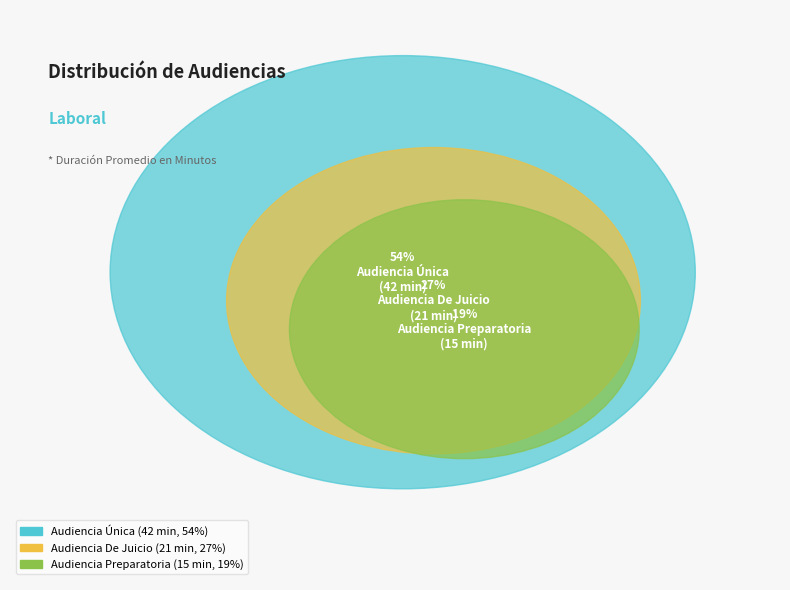

Which slice is the smallest?

Audiencia Preparatoria